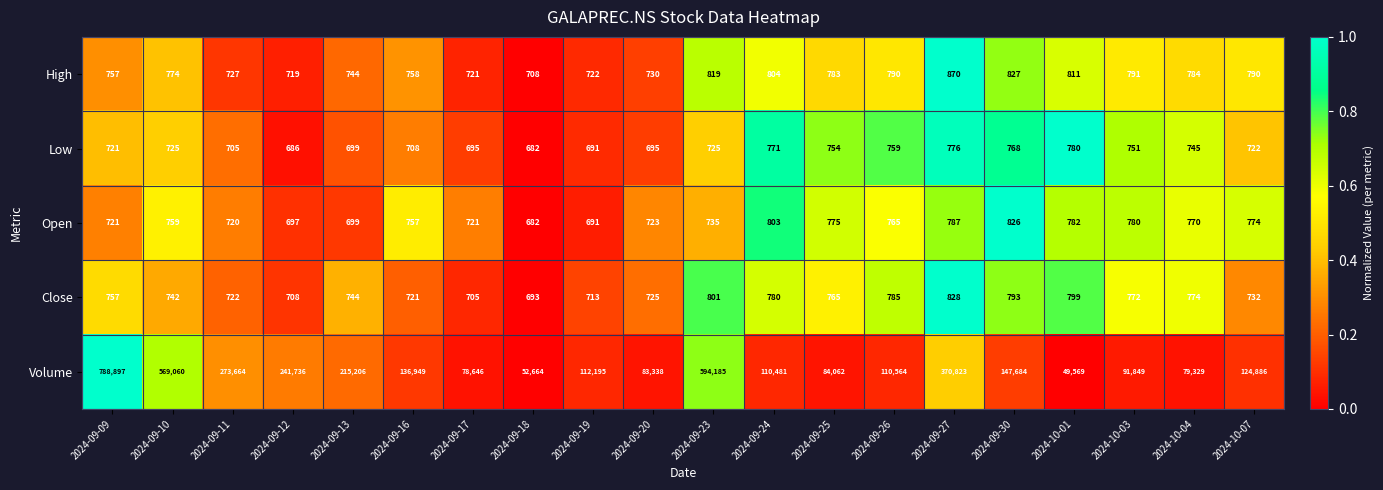

Between 2024-09-20 and 2024-09-26, which series saw the biggest shift?

Volume